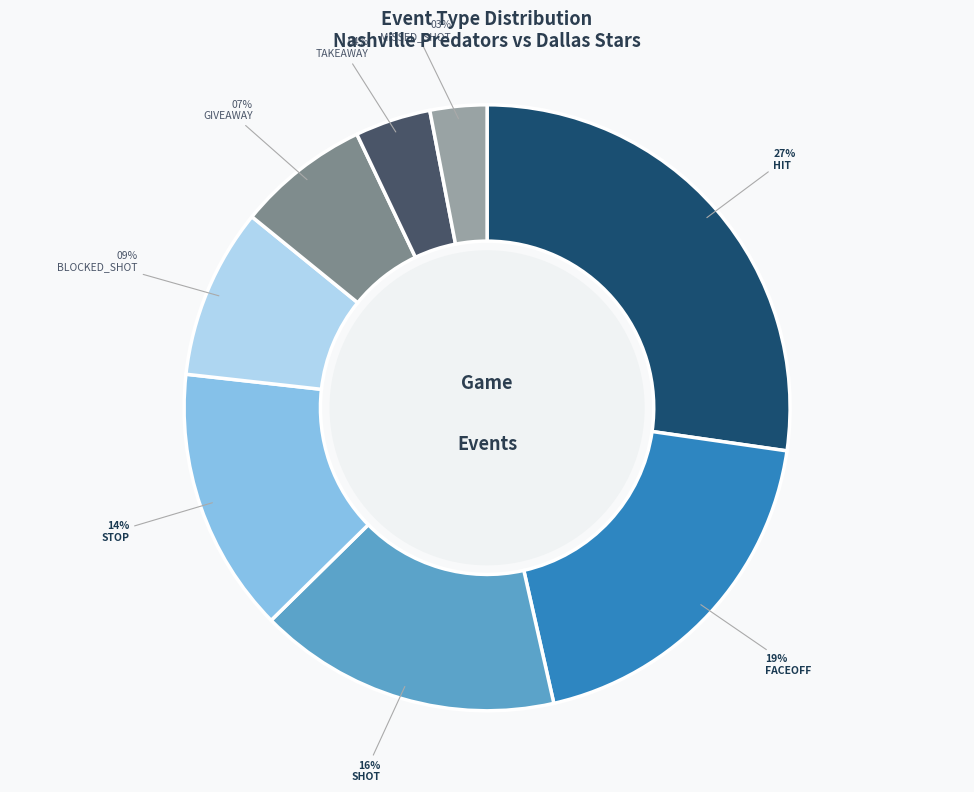

Which category has the smallest portion of the pie?

MISSED_SHOT